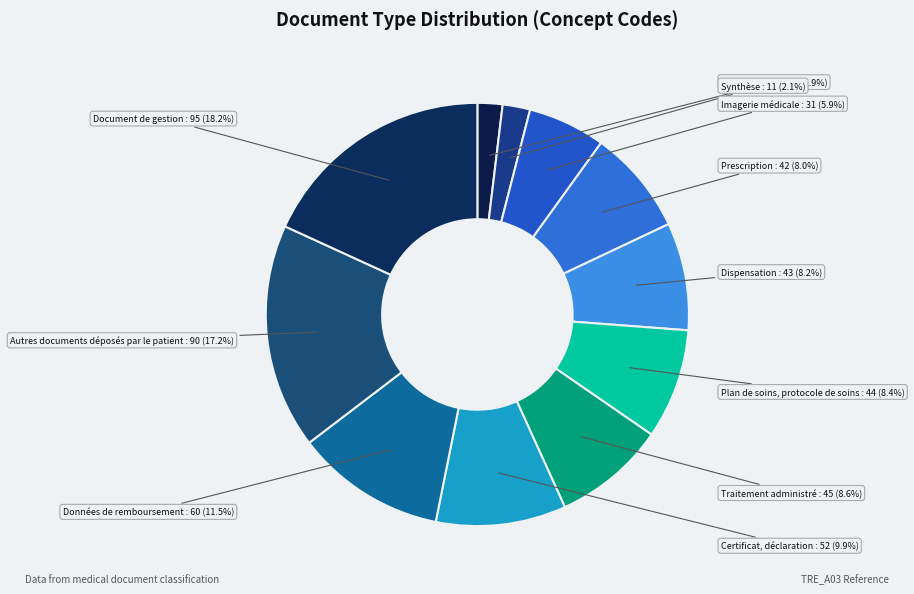

To the nearest percent, what is the combined percentage of Dispensation and Prescription?

16%